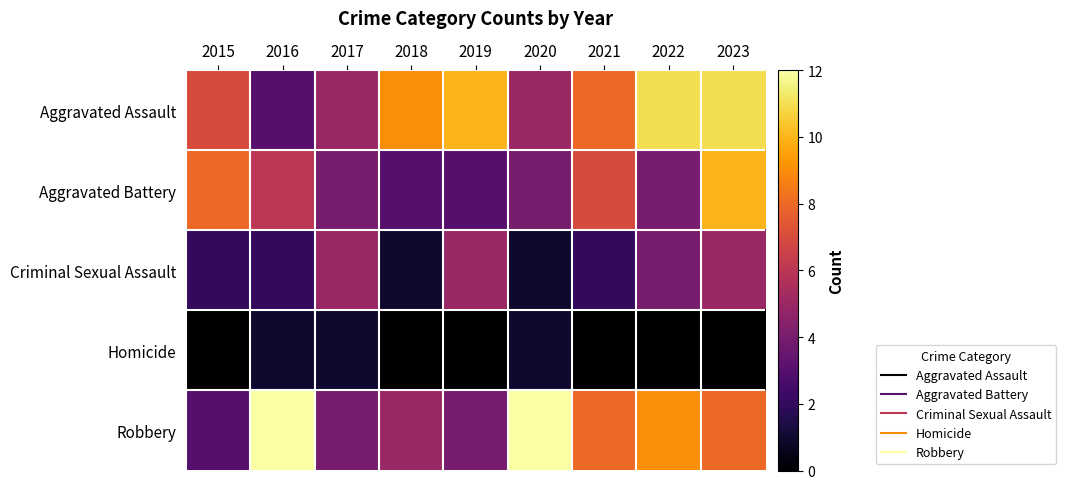

List the series in order of their peak value, highest first.

Robbery, Aggravated Assault, Aggravated Battery, Criminal Sexual Assault, Homicide